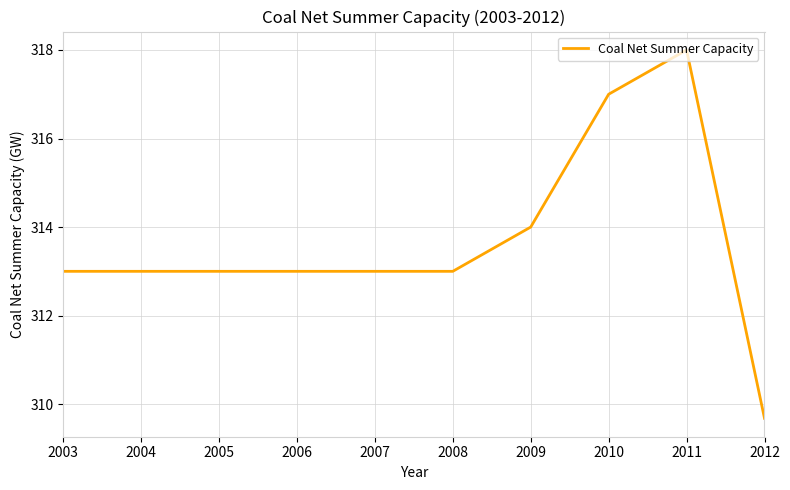

Is it true that the value at 2007 is 313.0?

True